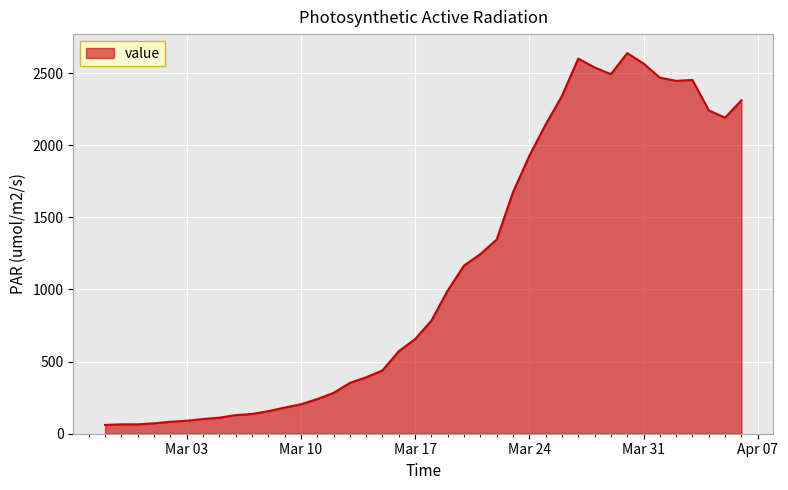

What is the difference between the maximum and minimum values?

2577